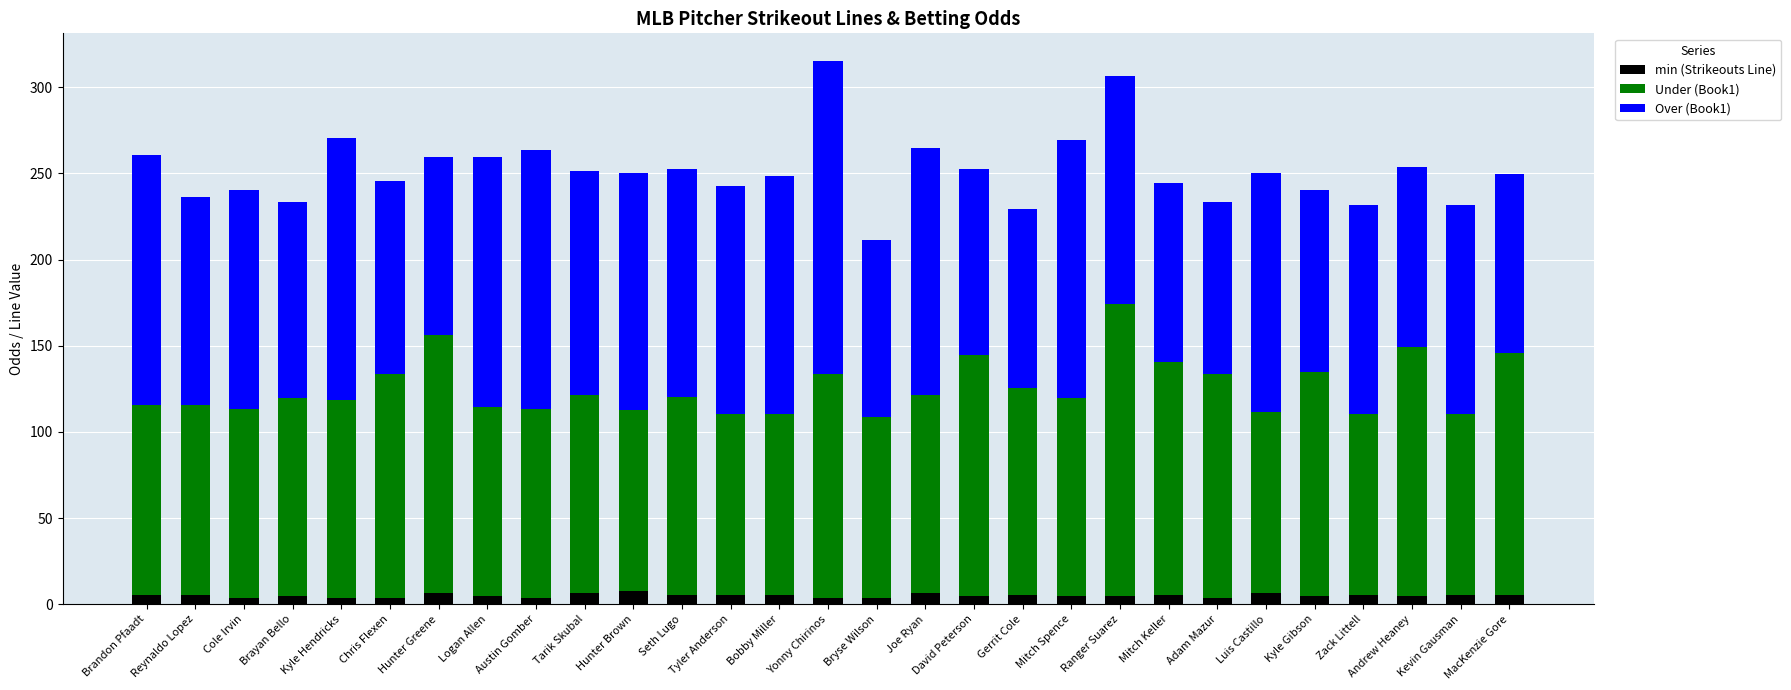

What is the maximum value for min (Strikeouts Line)?

7.5